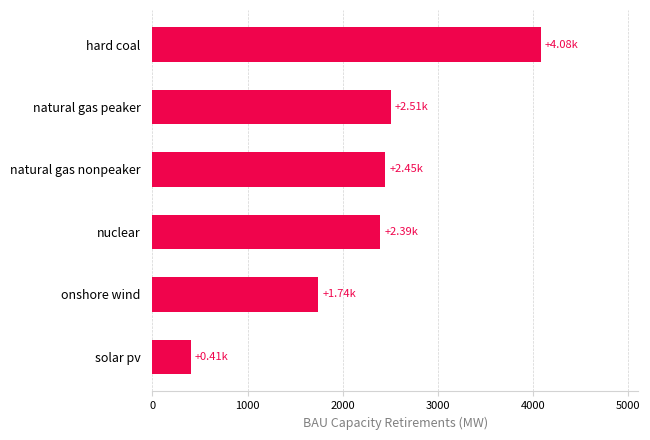

Where is the data nearest to the value 2244?

nuclear